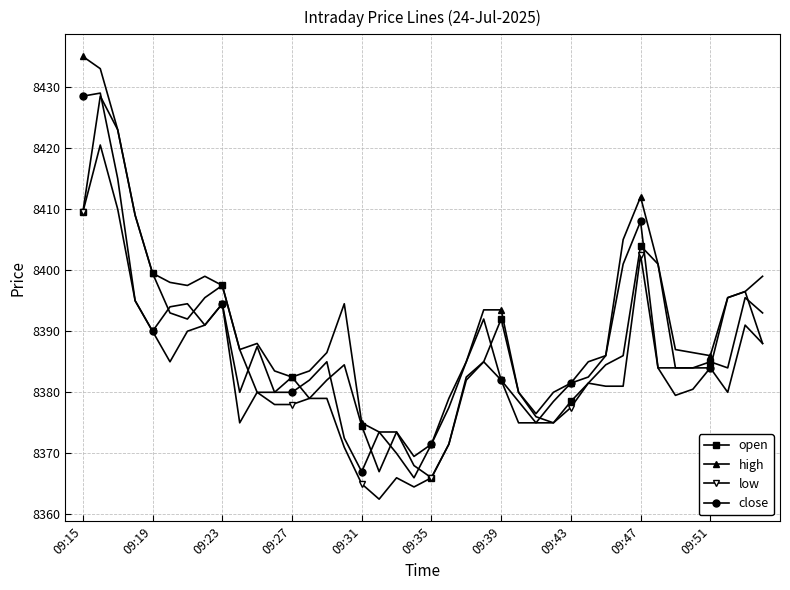

What is the value of the close point at the 32nd from the left?

8401.0